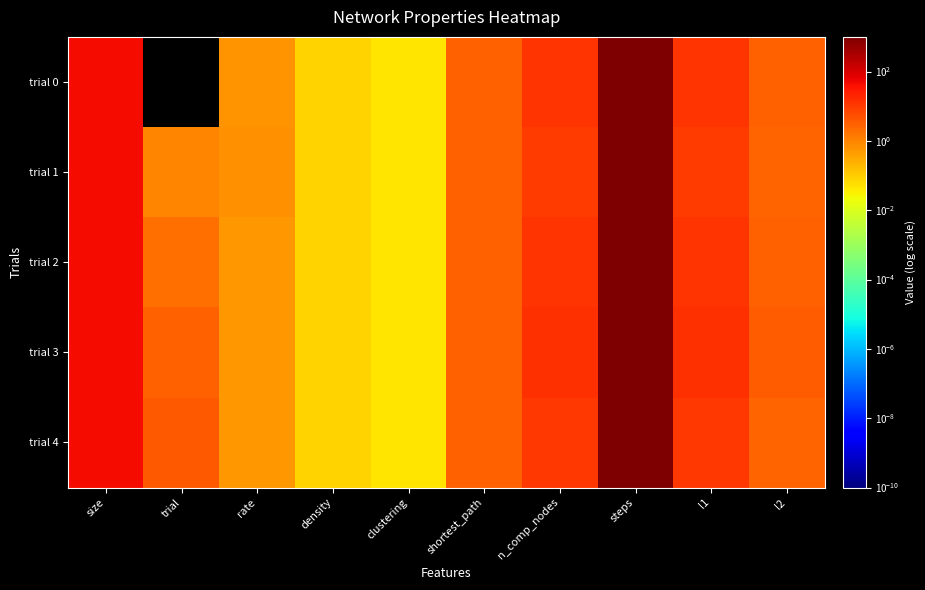

Reading left to right, what are all the values shown in this chart?

trial 0: size=45.0	trial=0.0	rate=0.6	density=0.1	clustering=0.0	shortest_path=3.1	n_comp_nodes=12.0	steps=1000.0	l1=12.0	l2=2.9
trial 1: size=45.0	trial=1.0	rate=0.7	density=0.1	clustering=0.0	shortest_path=3.1	n_comp_nodes=10.3	steps=1000.0	l1=10.3	l2=2.8
trial 2: size=45.0	trial=2.0	rate=0.5	density=0.1	clustering=0.0	shortest_path=3.1	n_comp_nodes=12.7	steps=1000.0	l1=12.7	l2=3.1
trial 3: size=45.0	trial=3.0	rate=0.5	density=0.1	clustering=0.0	shortest_path=3.1	n_comp_nodes=14.0	steps=1000.0	l1=14.0	l2=3.3
trial 4: size=45.0	trial=4.0	rate=0.6	density=0.1	clustering=0.0	shortest_path=3.1	n_comp_nodes=11.7	steps=1000.0	l1=11.7	l2=2.8